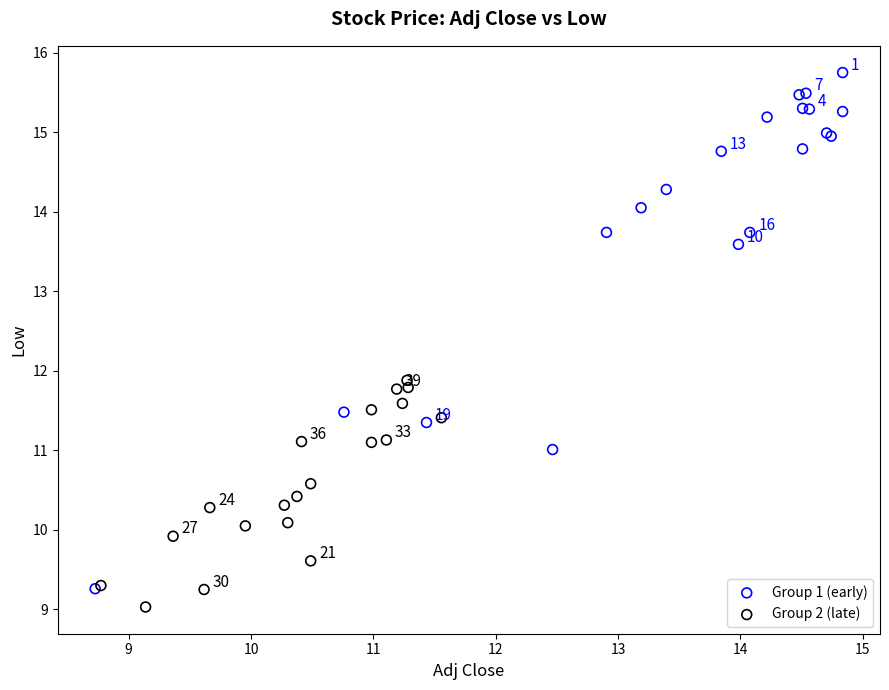

What are all the series names shown in the legend?

Group 1 (early), Group 2 (late)